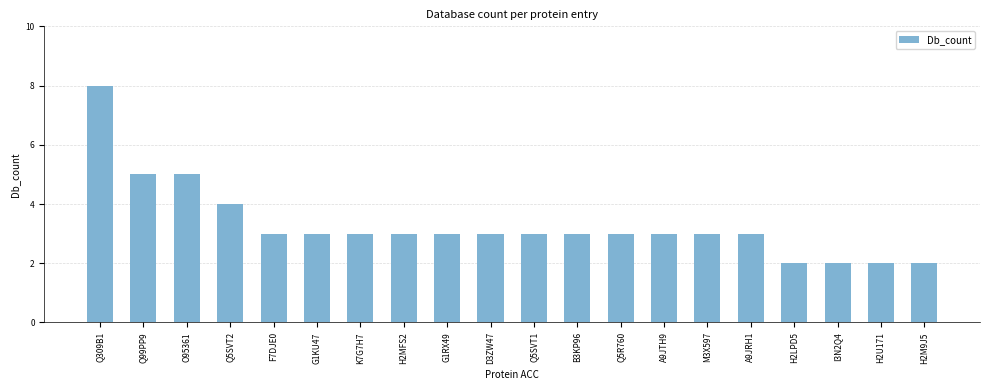

What is the difference between the maximum and minimum values?

6